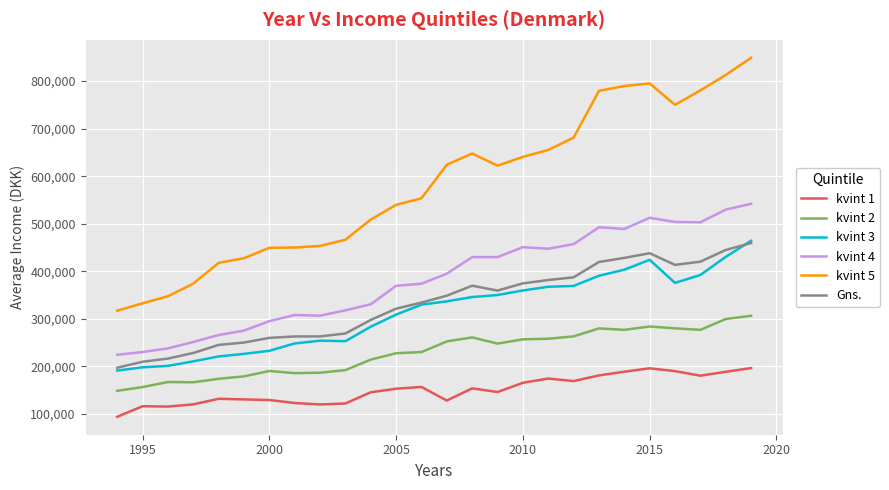

Which series has the largest total across all categories?

kvint 5